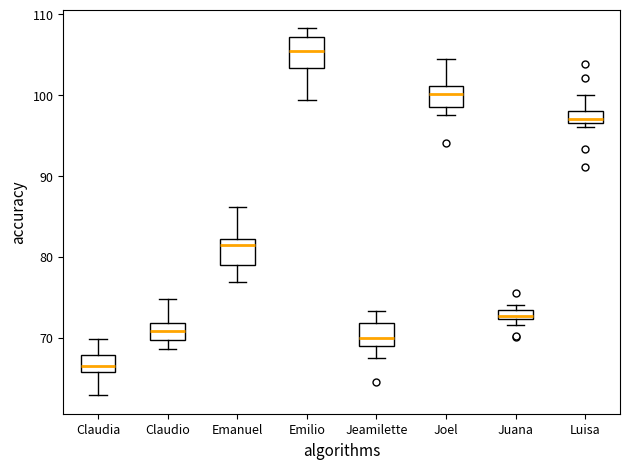

Where is the upper edge of the box for Claudia on the y-axis? The values are not printed on the chart, so give them approximately, as read against the axis.

68